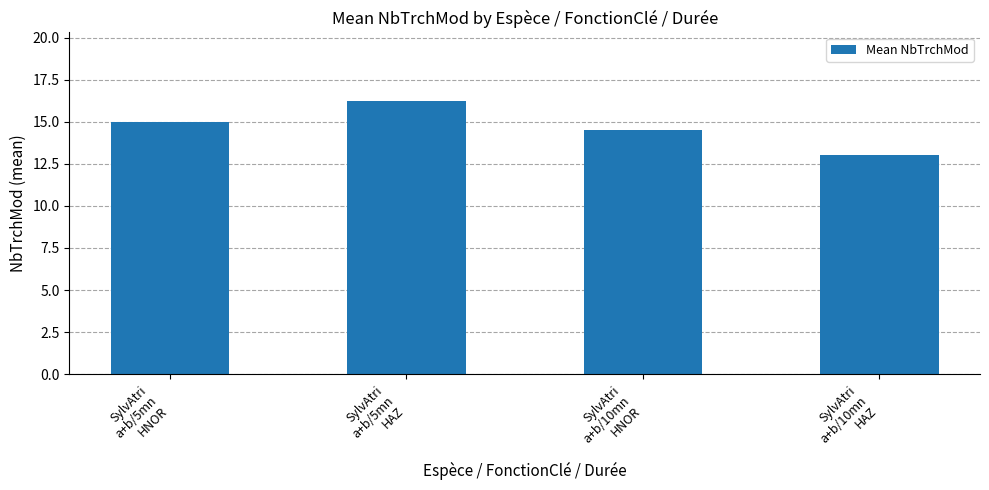

The value at SylvAtri
a+b/10mn
HNOR is 8.9. True or false?

False